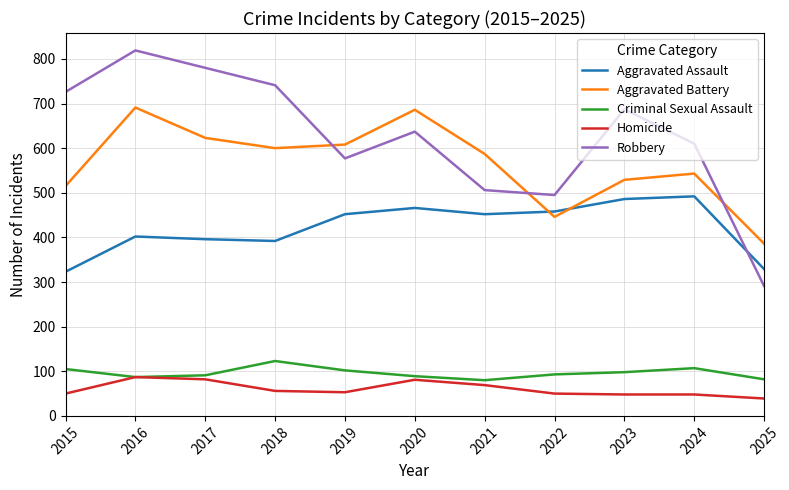

What is the highest value of the Homicide series?

87